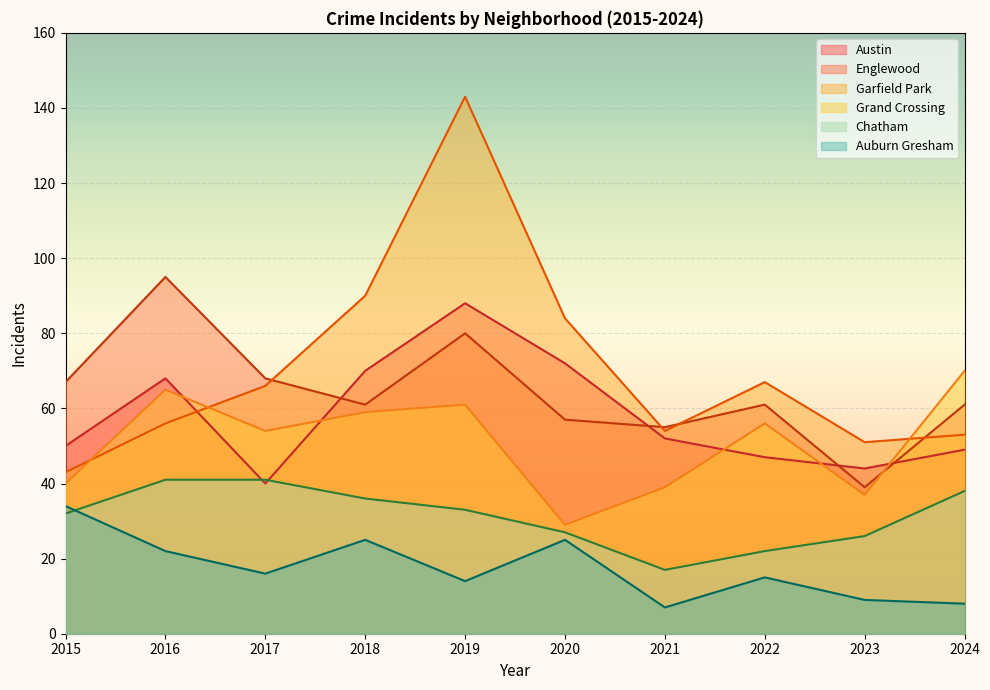

What is the sum of all Chatham values?

313